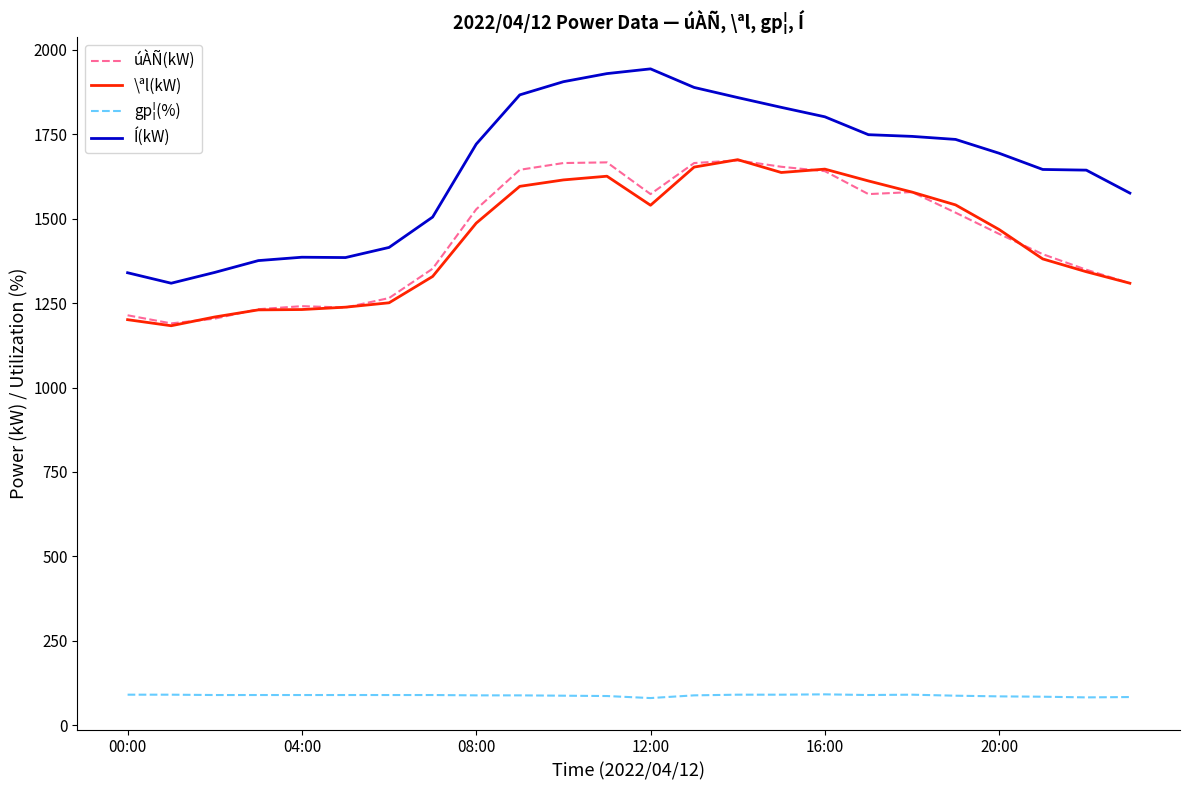

Which series has the largest total across all categories?

Í(kW)